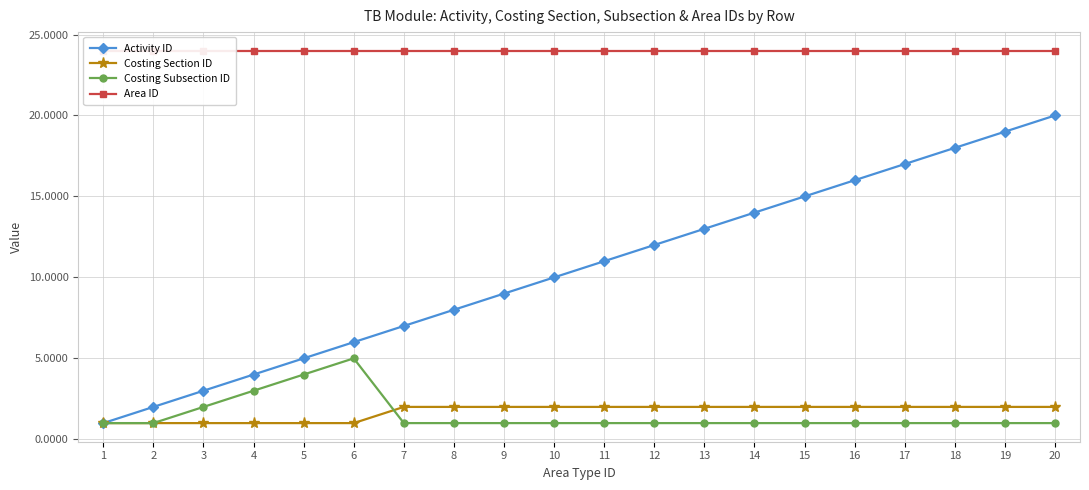

Which series has the largest total across all categories?

Area ID